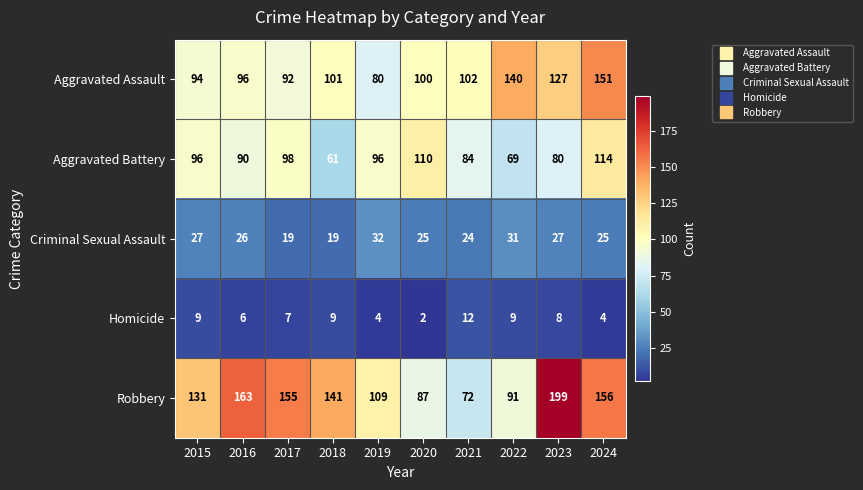

Count the number of data series in this chart.

5